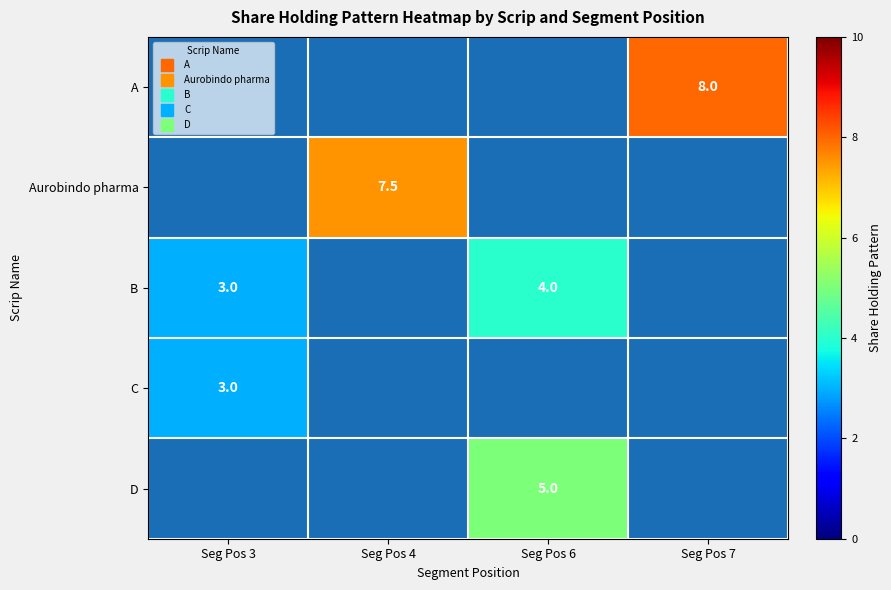

What is the greatest value displayed?

8.0